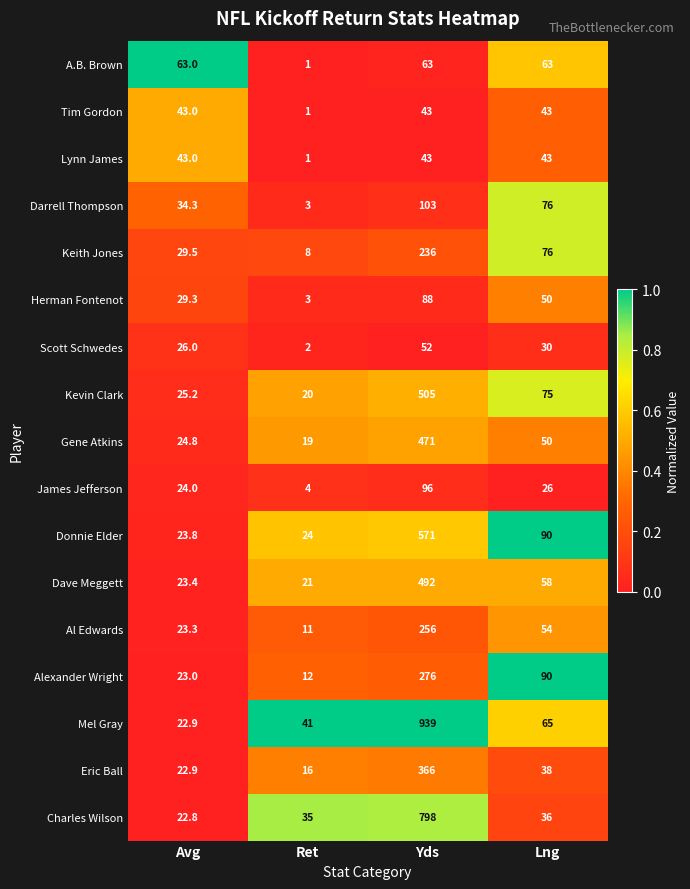

List the labels in order of Alexander Wright value, largest first.

Yds, Lng, Avg, Ret